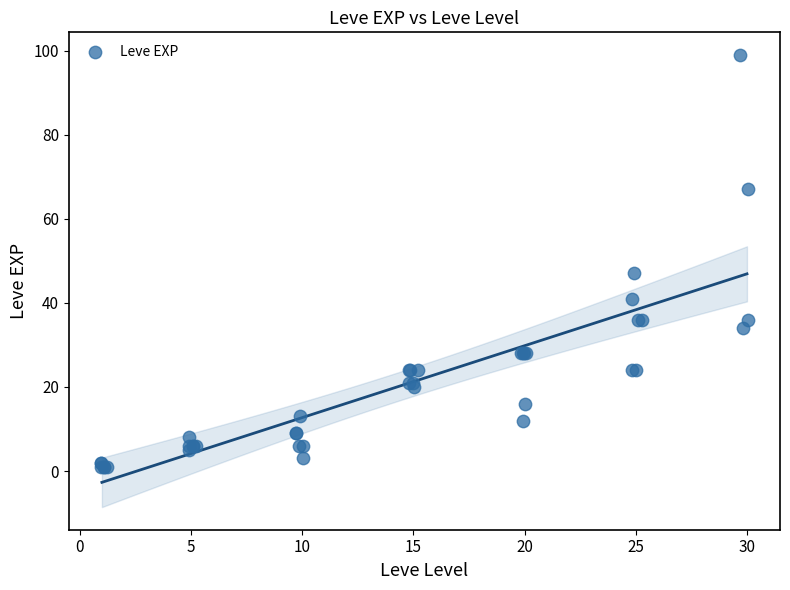

What Y value in the scatter plot is closest to 50?

47